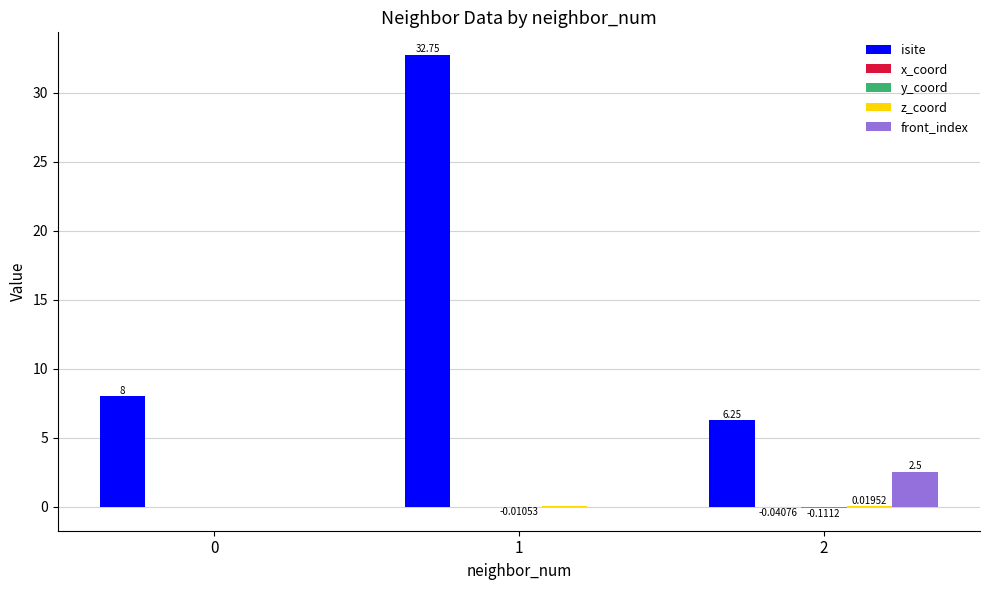

What is the sum of the isite values at 1 and 2?

39.0